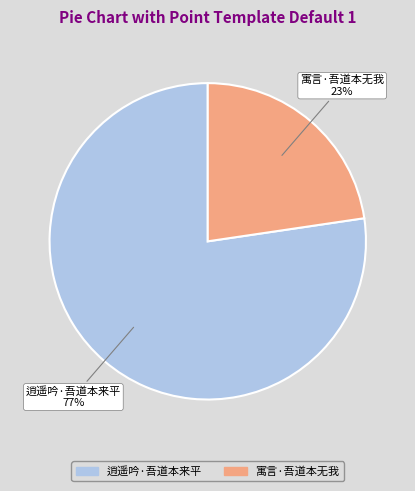

Rank the categories by value from highest to lowest.

逍遥吟·吾道本来平, 寓言·吾道本无我